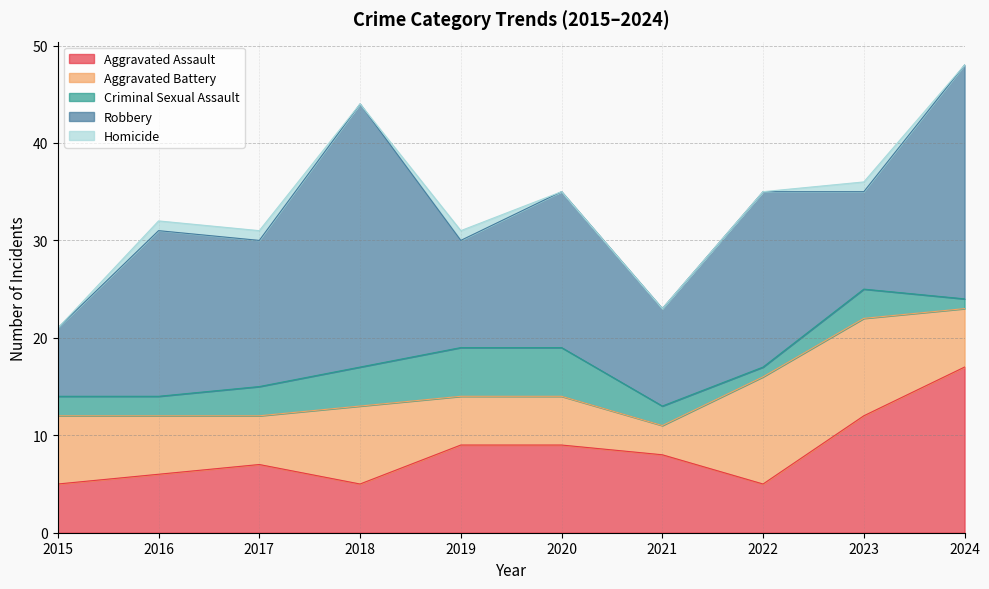

In Robbery, how many points are lower than both neighbors (excluding endpoints)?

4